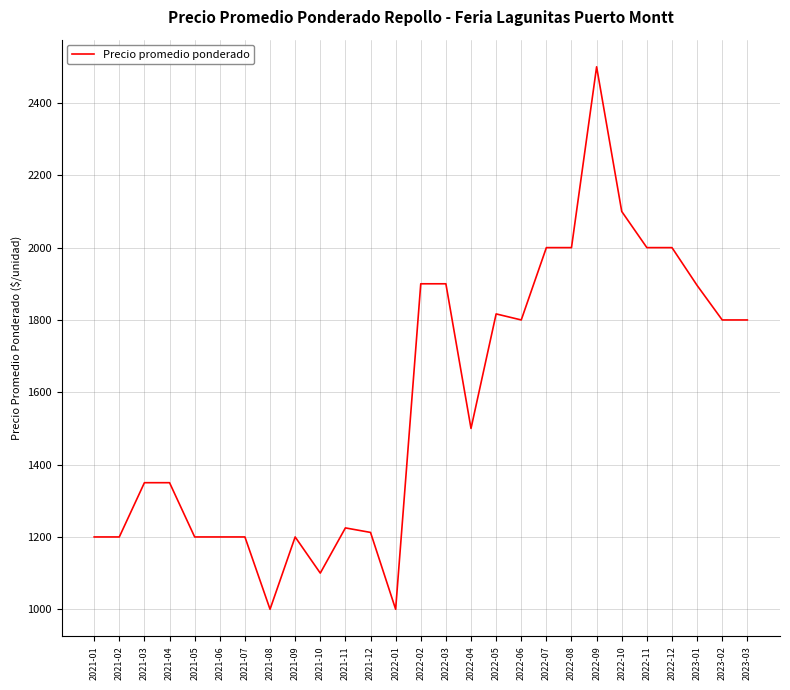

What is the change in value from 2021-11 to 2022-09?

+1275.0